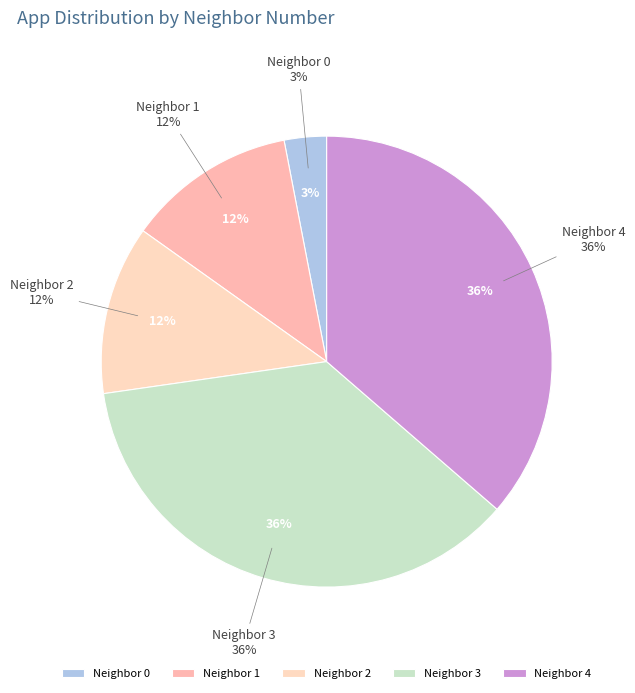

Rank the categories by value from lowest to highest.

0, 1, 2, 3, 4